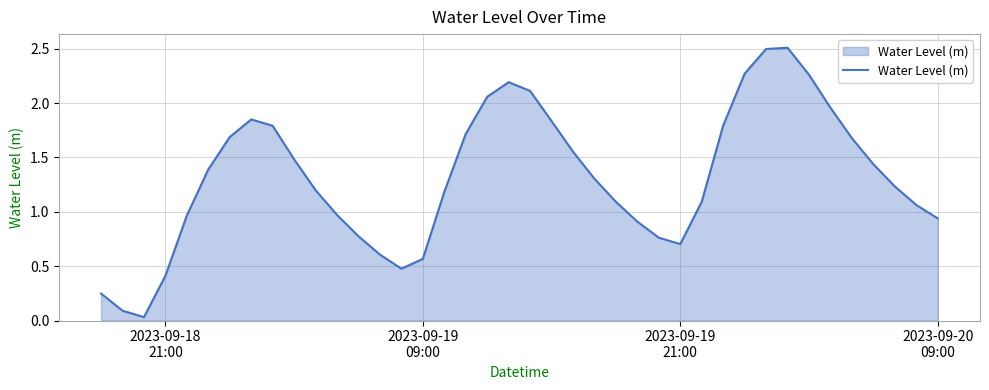

What is the difference between the maximum and minimum values?

2.5